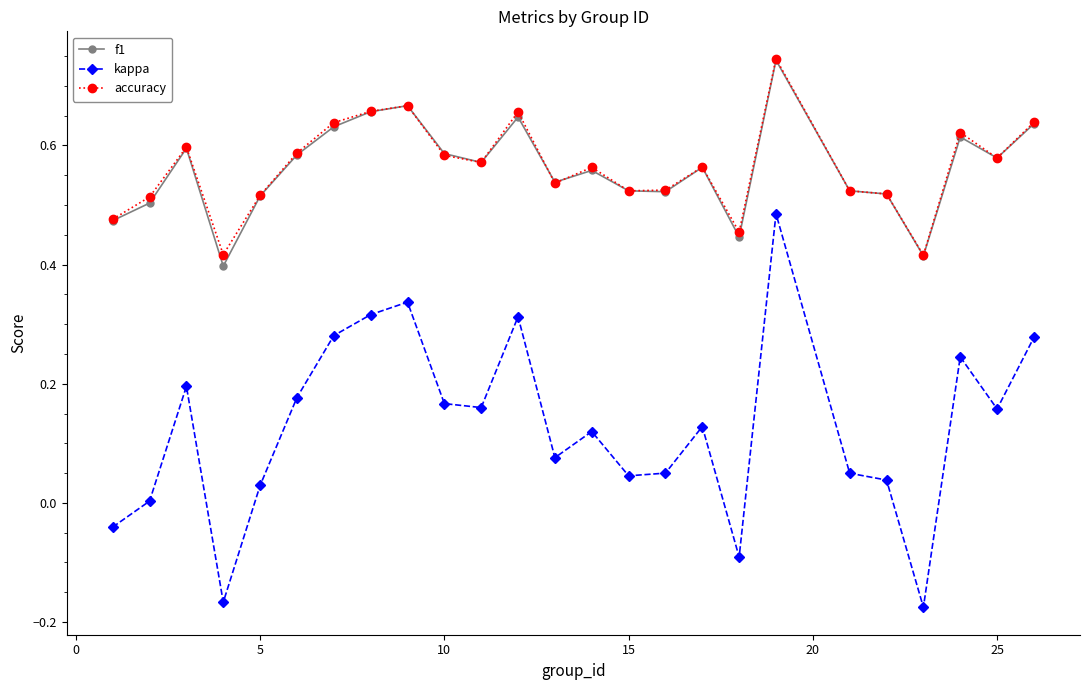

Which series has the largest range (max minus min)?

kappa